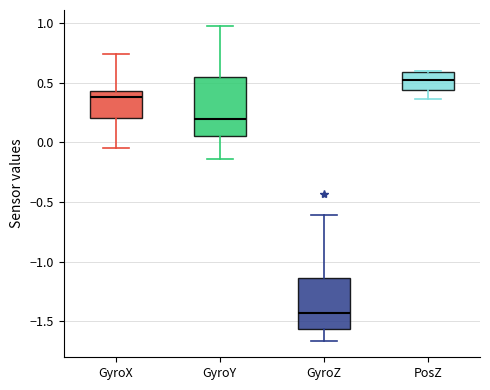

Where is the upper edge of the box for PosZ on the y-axis? The values are not printed on the chart, so give them approximately, as read against the axis.

0.60